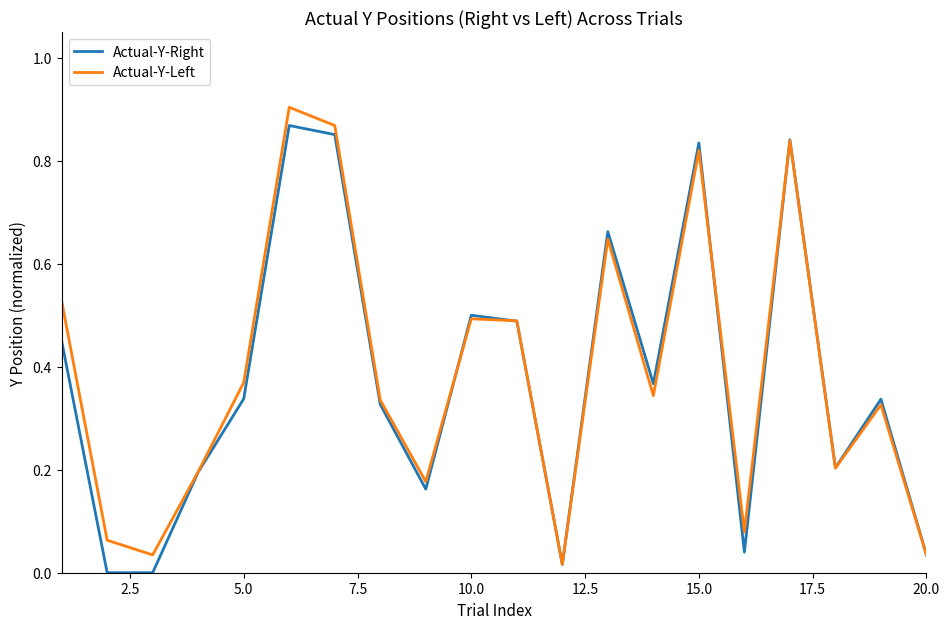

True or false: Actual-Y-Left has a value of 0.5 at 15.0.

False